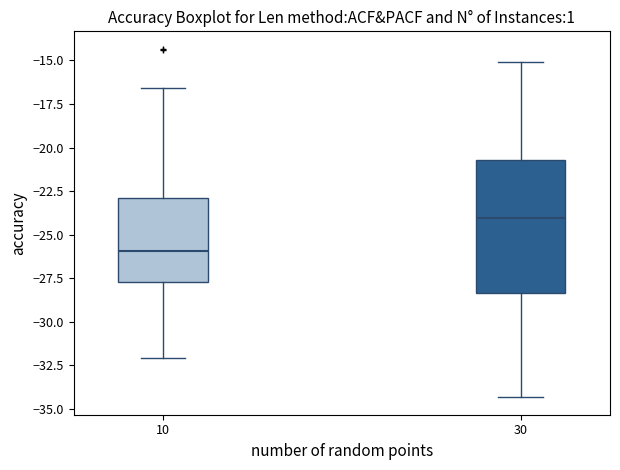

Which box has the highest median line?

30